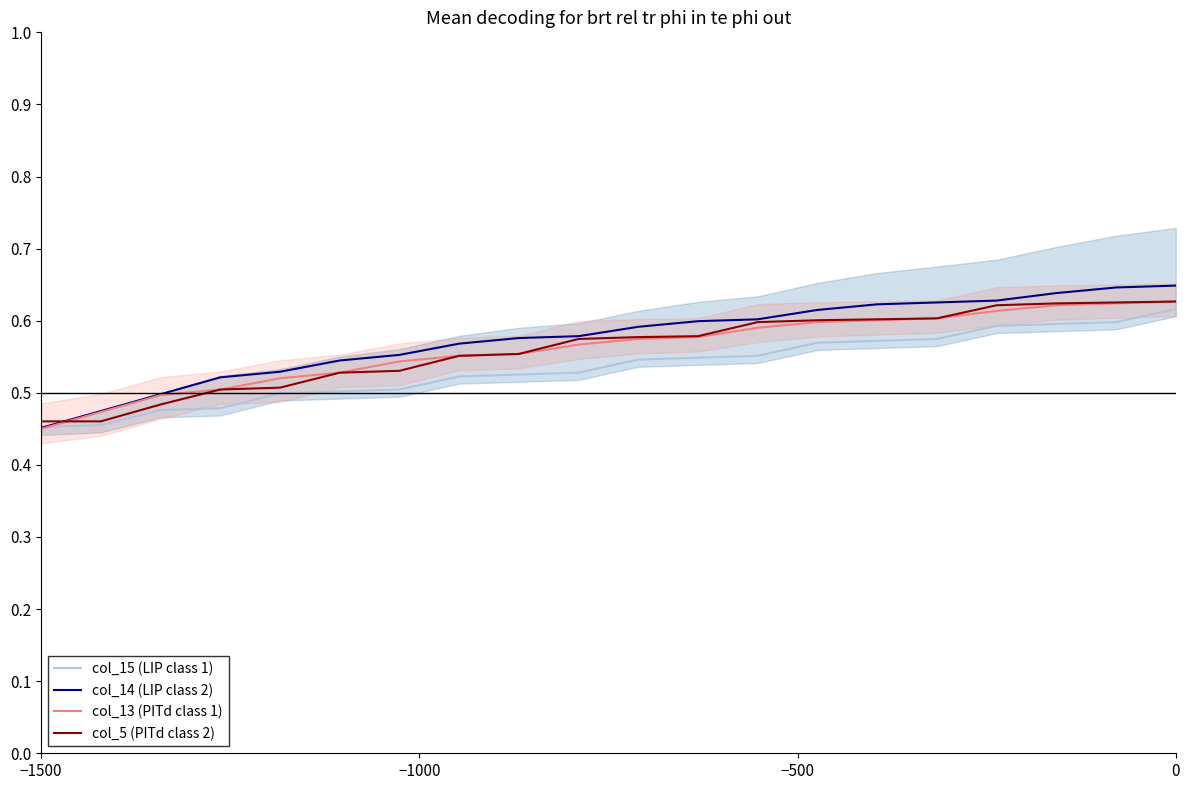

What is the difference between the maximum and second lowest values in the col_14 (LIP class 2) series?

0.2